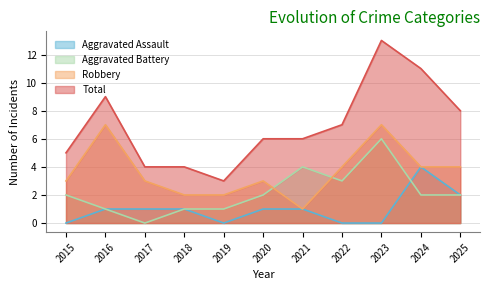

How many lines are shown in the chart?

4